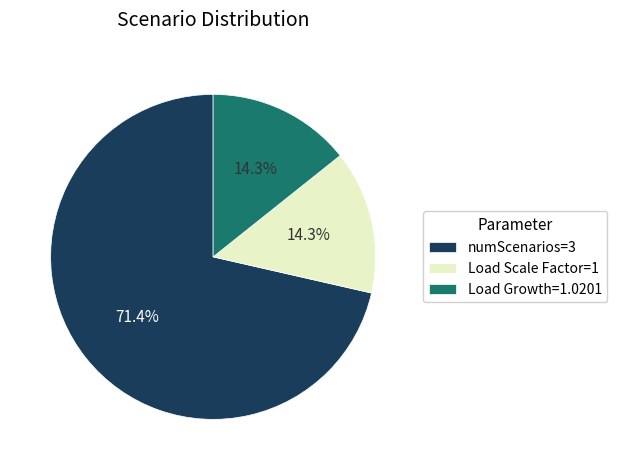

What is the largest slice in the pie chart?

numScenarios=3